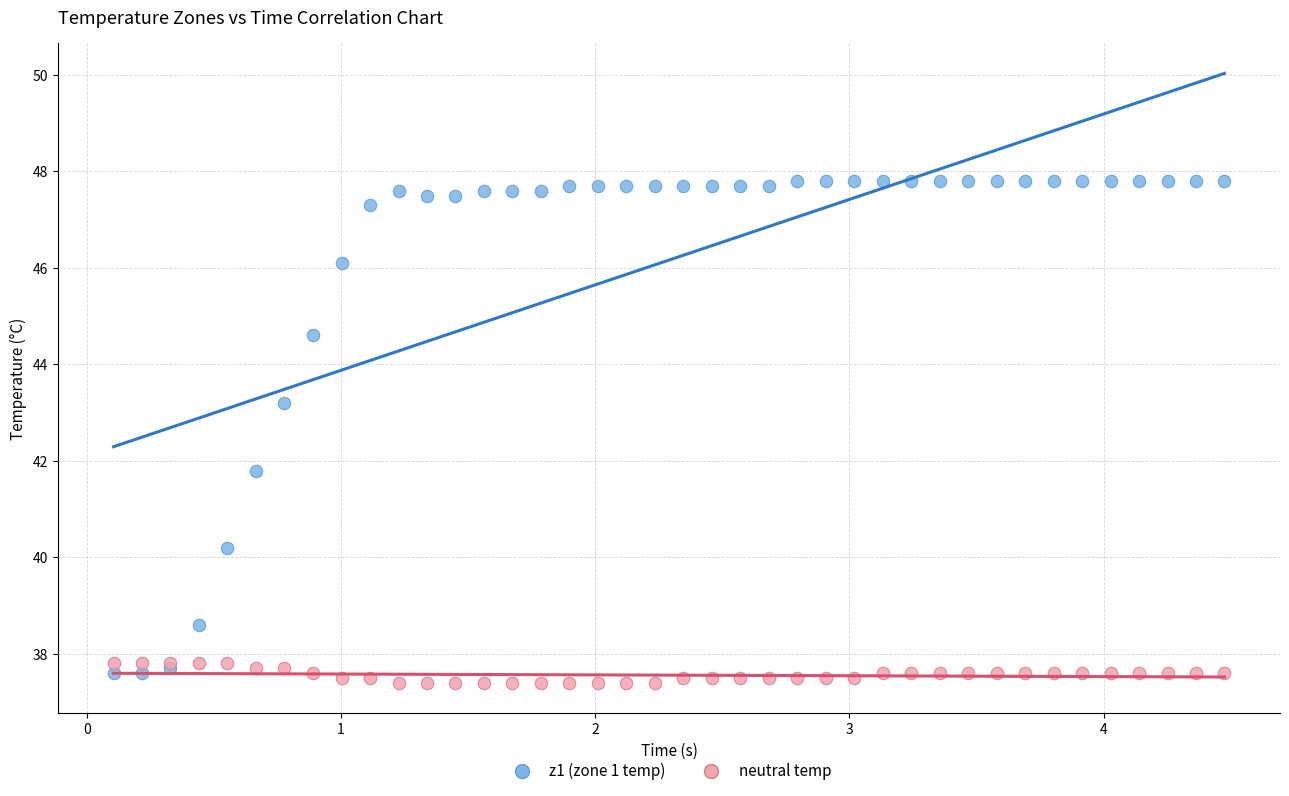

What are all the series names shown in the legend?

z1 (zone 1 temp), neutral temp